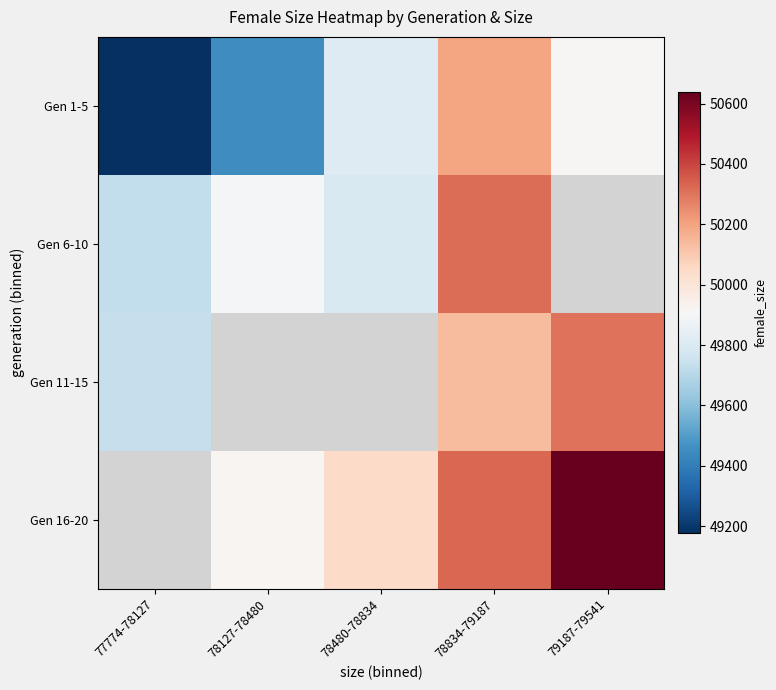

What is the sum of the Gen 1-5 values at 79187-79541 and 78834-79187?

100110.0